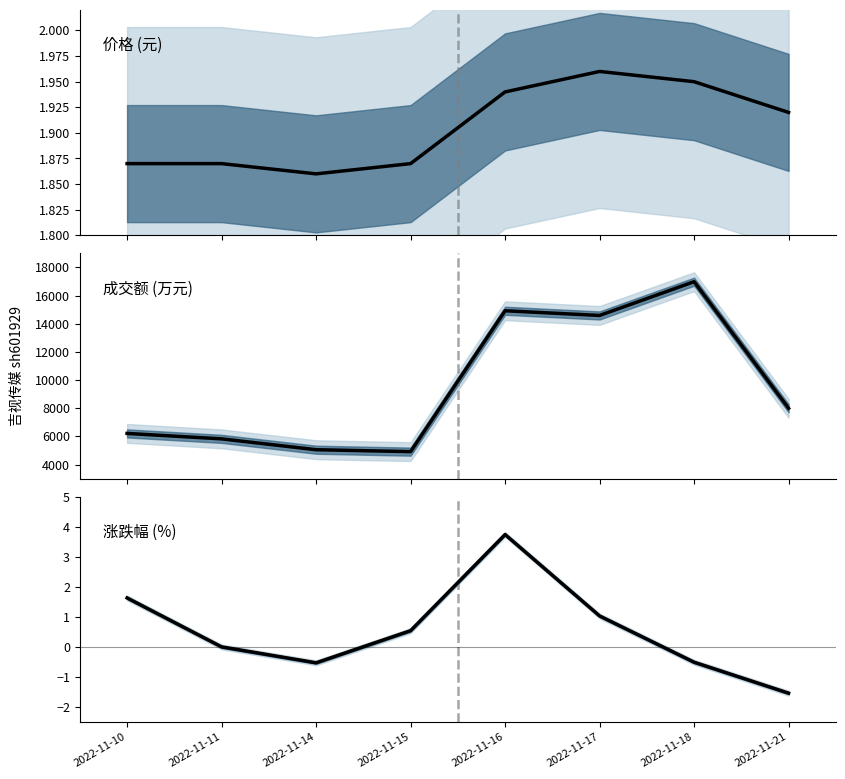

How many lines are shown in the chart?

3